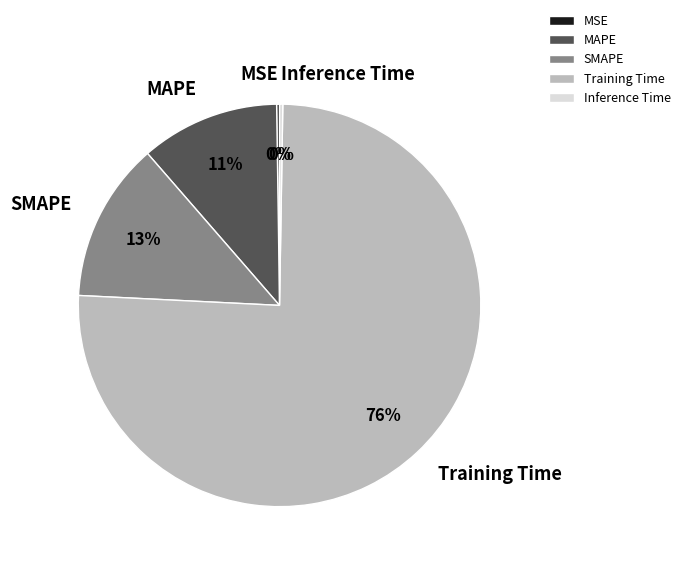

Is there a majority slice in this chart?

Yes